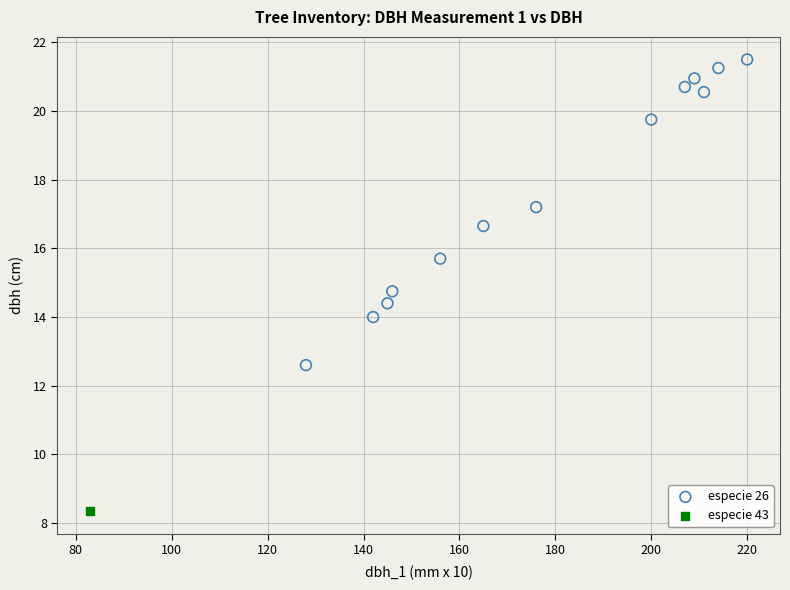

What are all the series names shown in the legend?

especie 26, especie 43